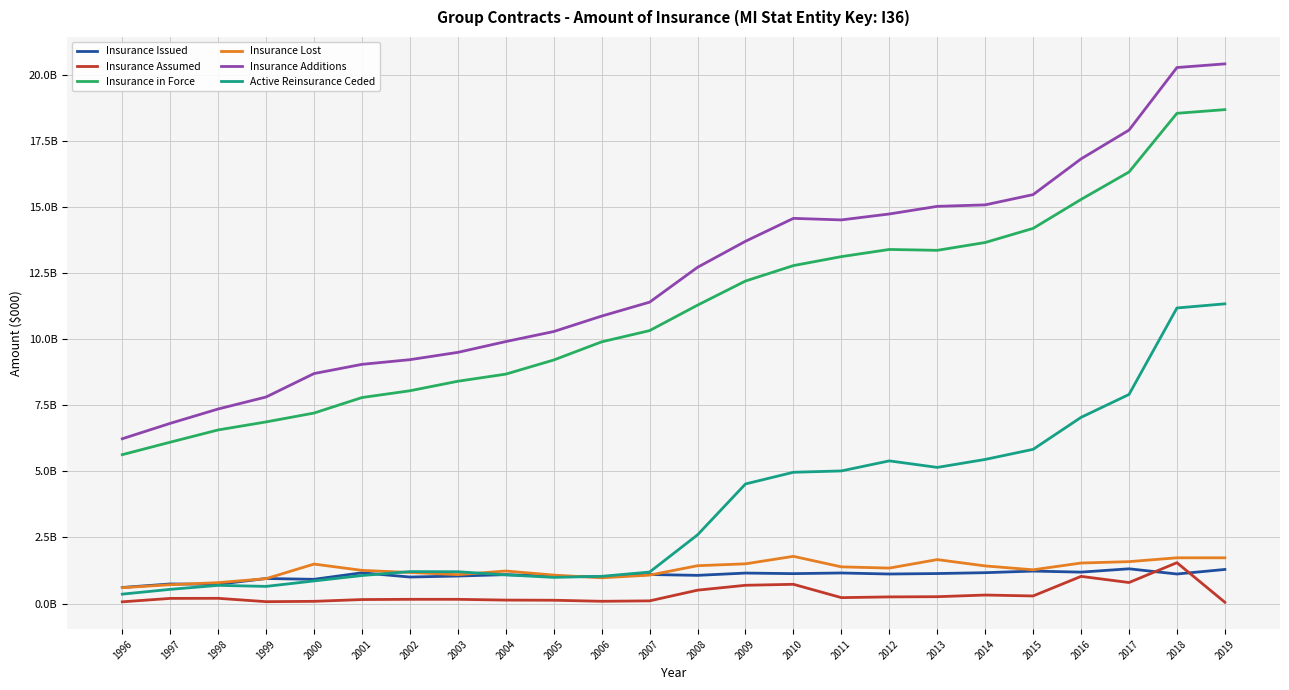

Where is the first local minimum for Active Reinsurance Ceded?

1999